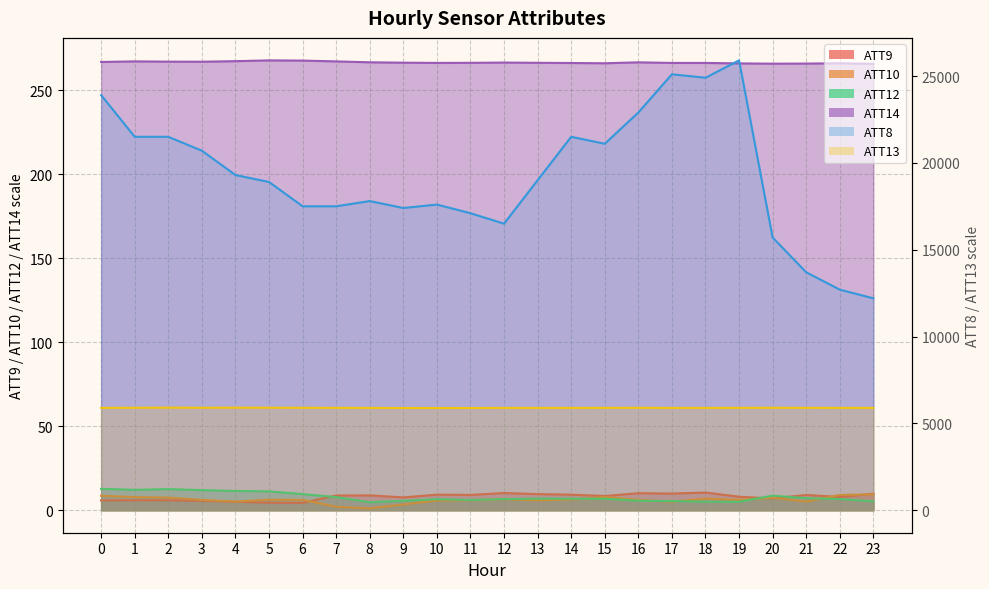

What is the sum of all ATT9 values?

190.8